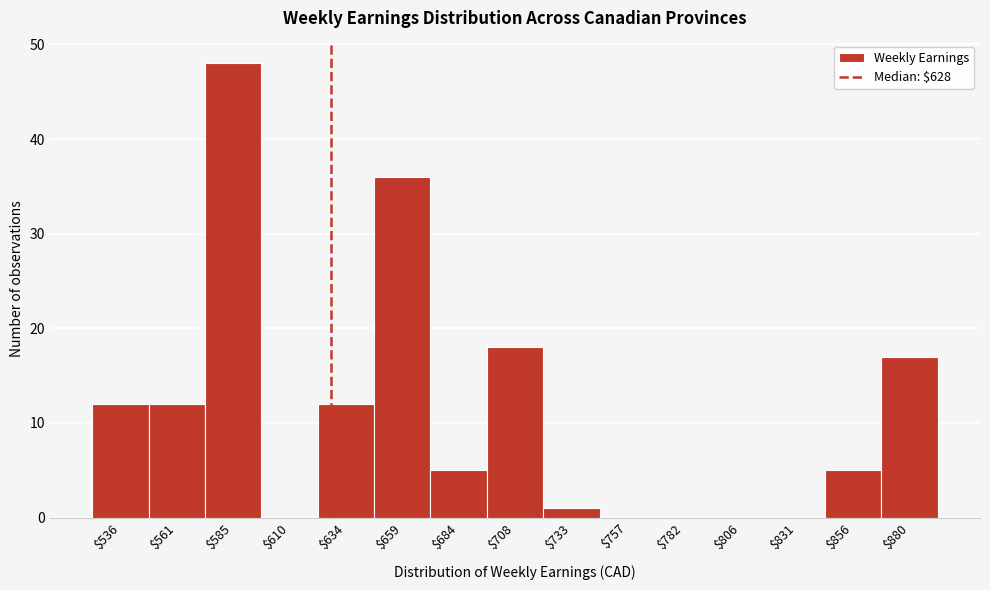

What is the height of the bar covering 620 to 645 on the x-axis? Neither the bar edges nor the heights are printed on the chart, so give them approximately, as read against the axes.

12